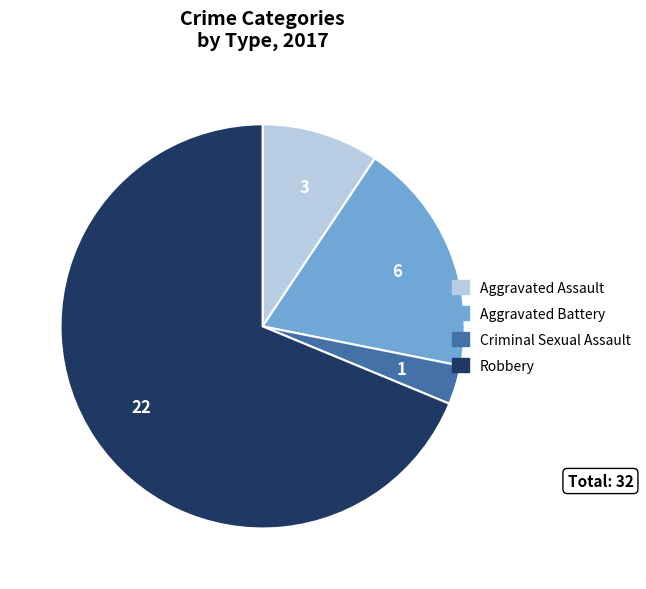

Is it true that Aggravated Assault is 9% of the pie?

True